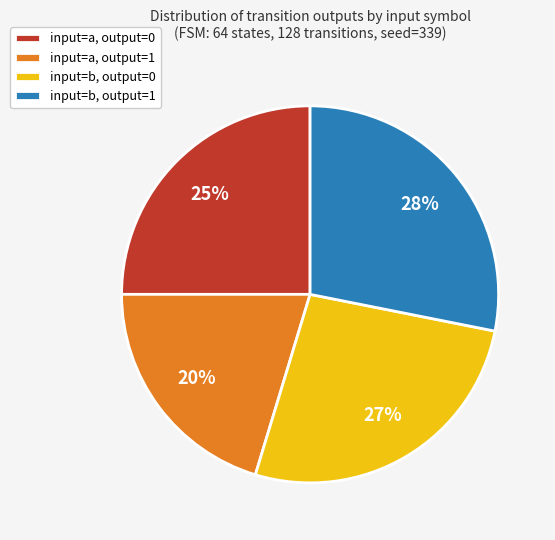

Is there any slice that represents more than half of the pie?

No